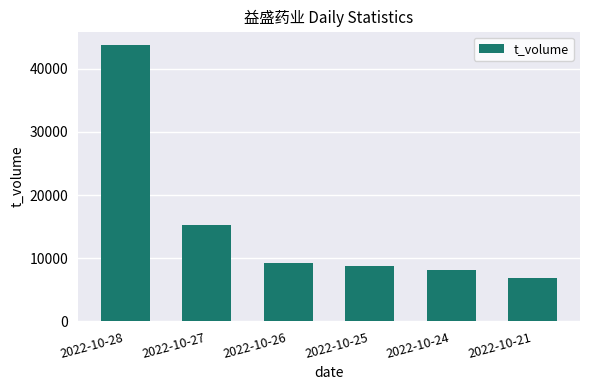

What is the sum of all values?

92194